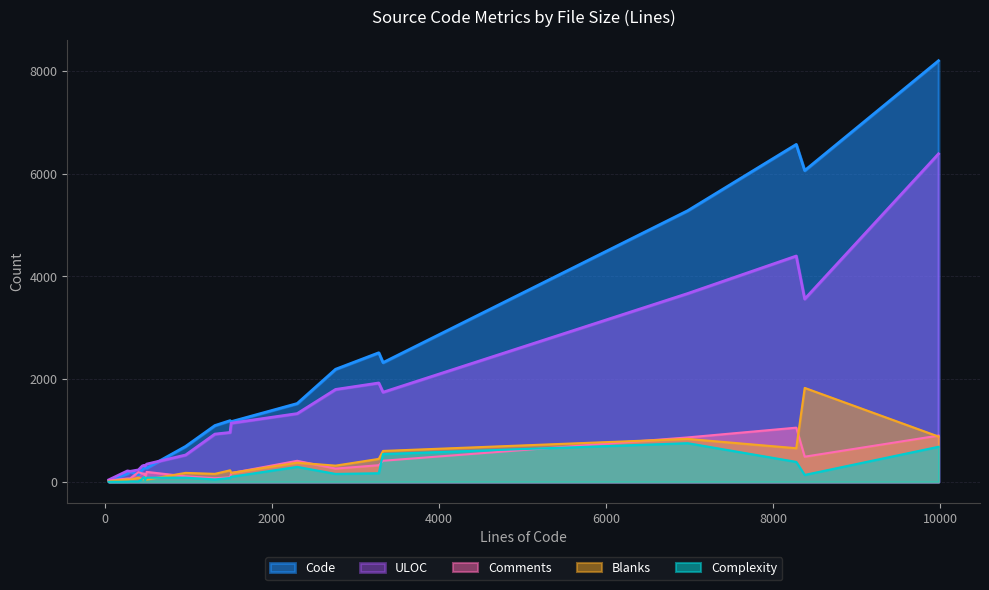

Which series has the largest total across all categories?

Code